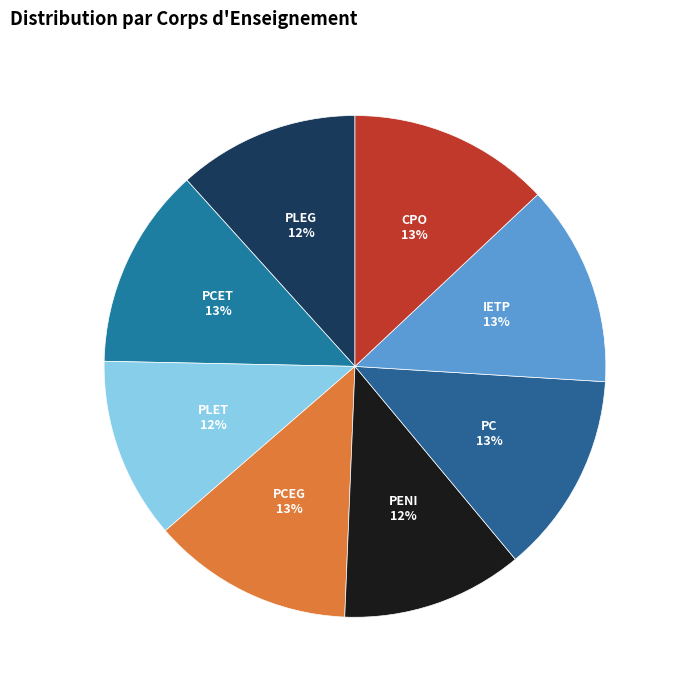

Is the sum of CPO and PCET greater than half?

No